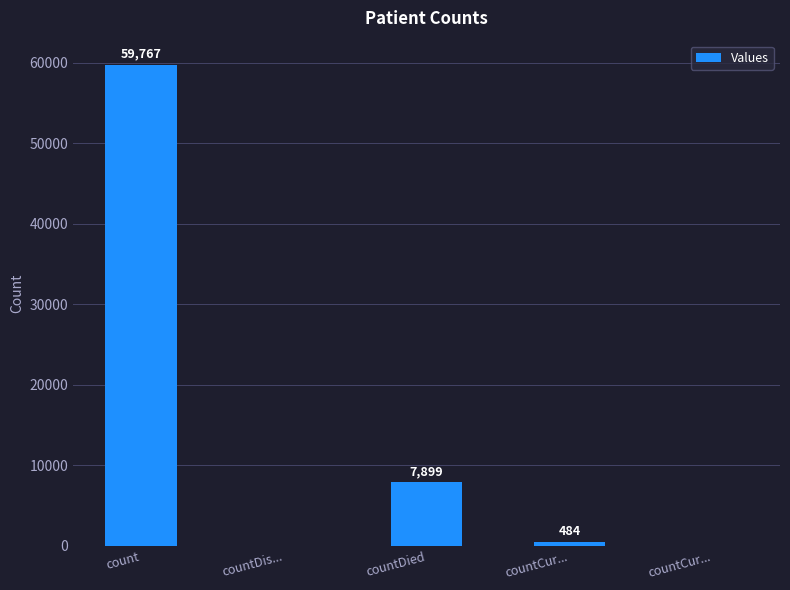

List the labels in order of value, largest first.

count, countDied, countCur..., countDis..., countCur...